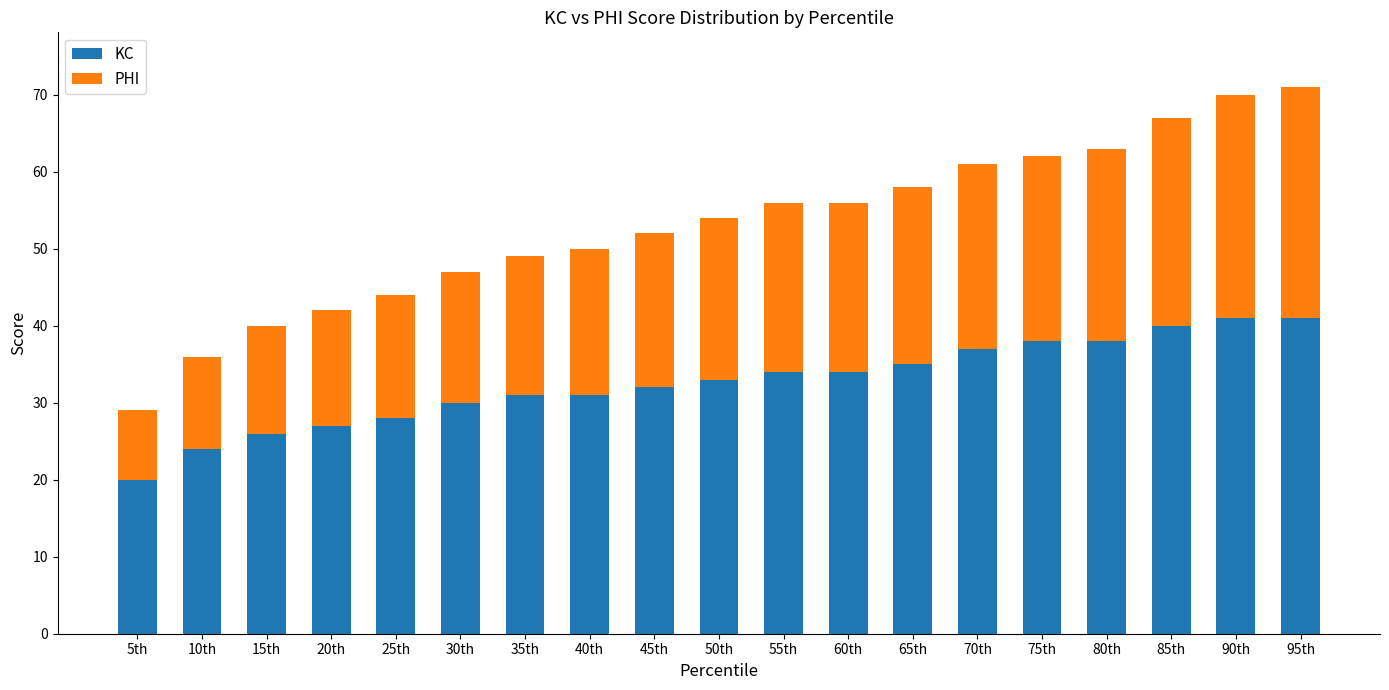

What is the total value across all series at 85th?

67